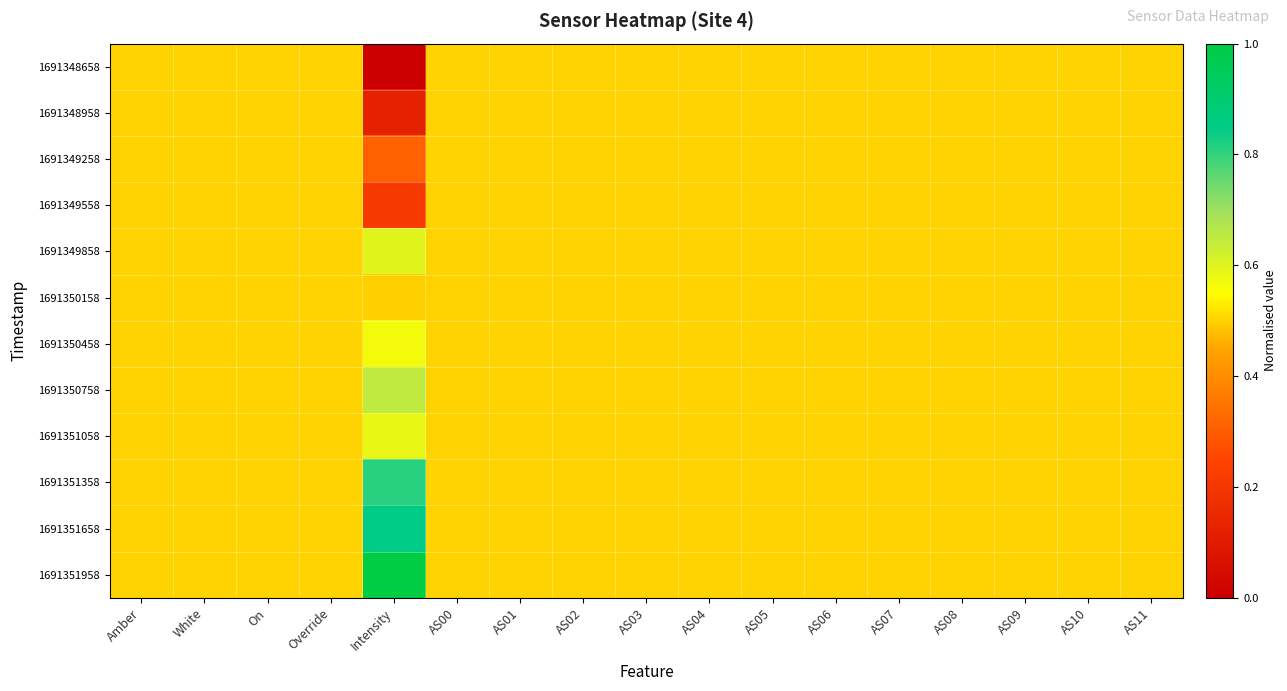

Between AS08 and AS02, which is larger?

AS08